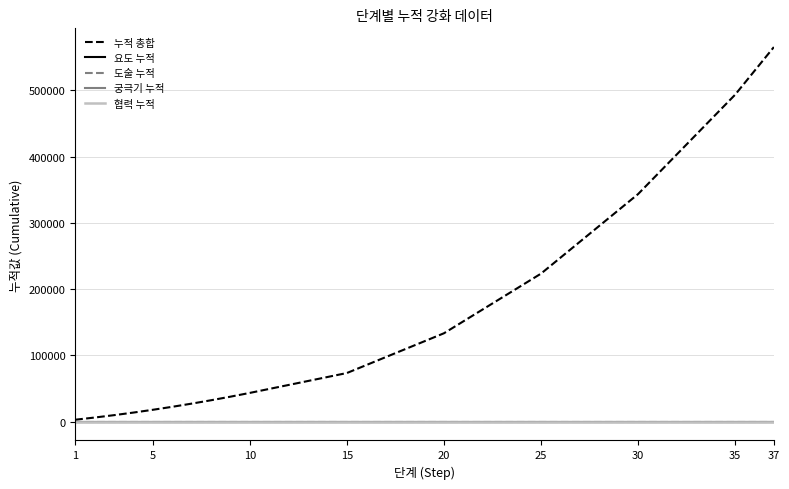

How many distinct data groups are displayed?

5